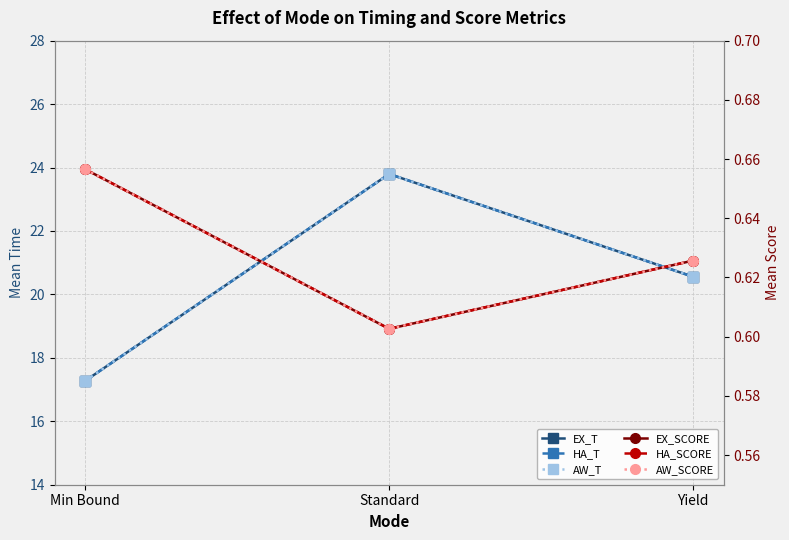

The value of AW_T at Standard is 23.8. True or false?

True